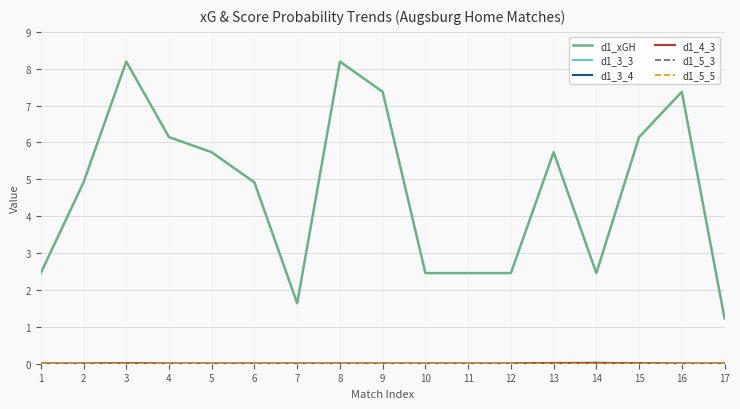

At how many categories does at least one series exceed 4?

10